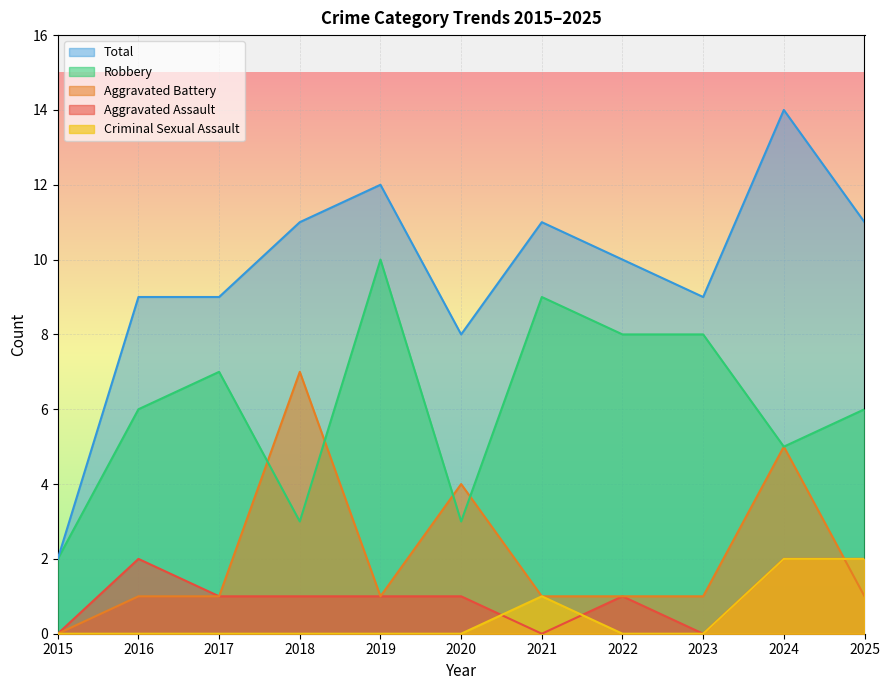

Which label corresponds to the smallest value in the chart?

2015